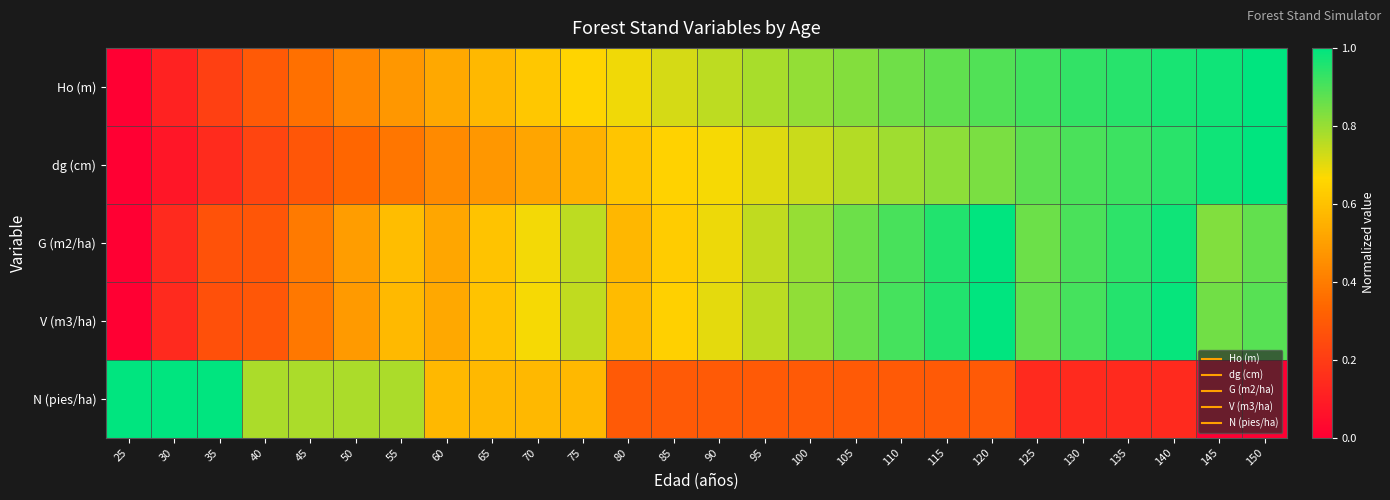

What is the spread (max minus min) of values at 150?

1.0